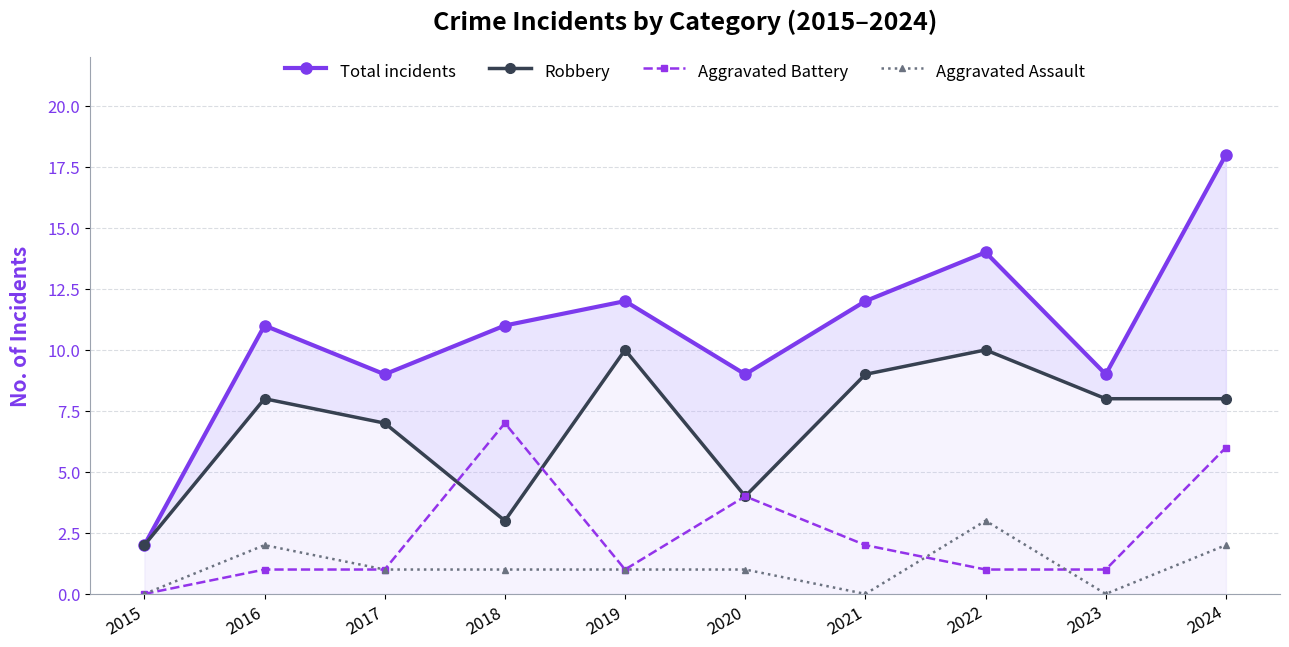

How many values in the Aggravated Assault series are below 1?

3